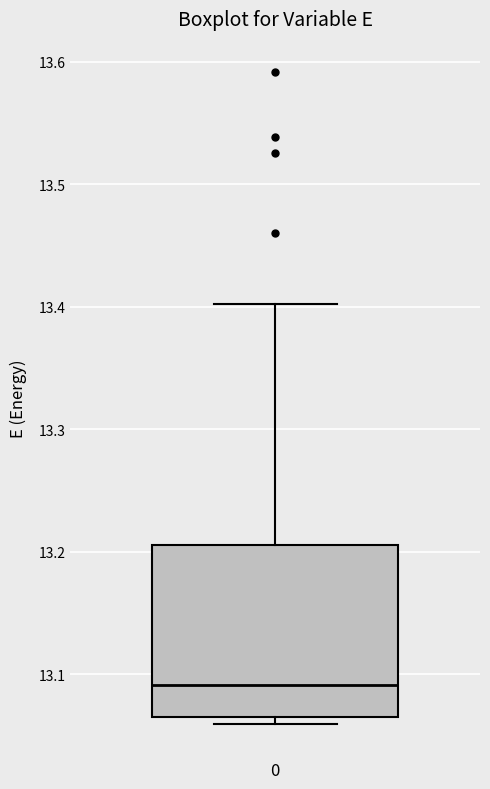

Where is the lower edge of the box at x = 0 on the y-axis? The values are not printed on the chart, so give them approximately, as read against the axis.

13.06